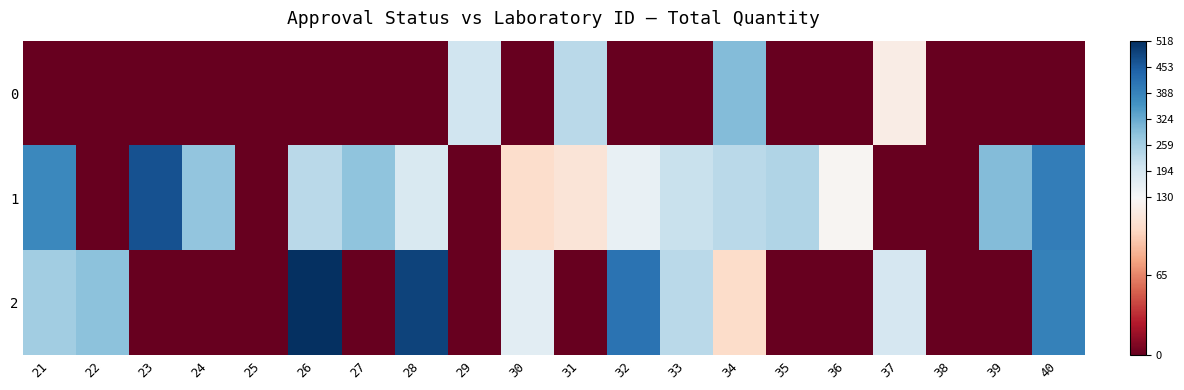

At 28, list the series in order from smallest to largest.

0, 1, 2